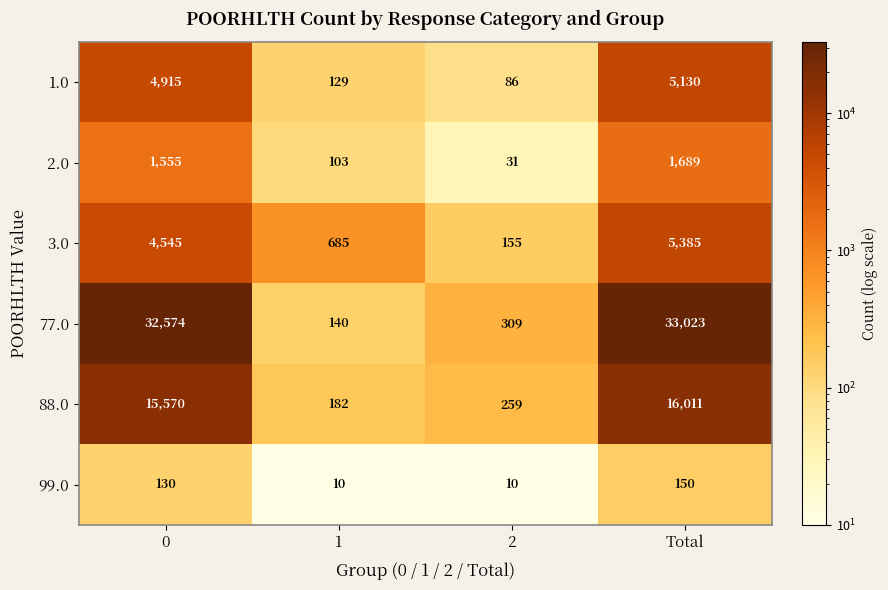

Reading left to right, list all the values displayed in this chart.

1.0: 4915	129	86	5130
2.0: 1555	103	31	1689
3.0: 4545	685	155	5385
77.0: 32574	140	309	33023
88.0: 15570	182	259	16011
99.0: 130	10	10	150